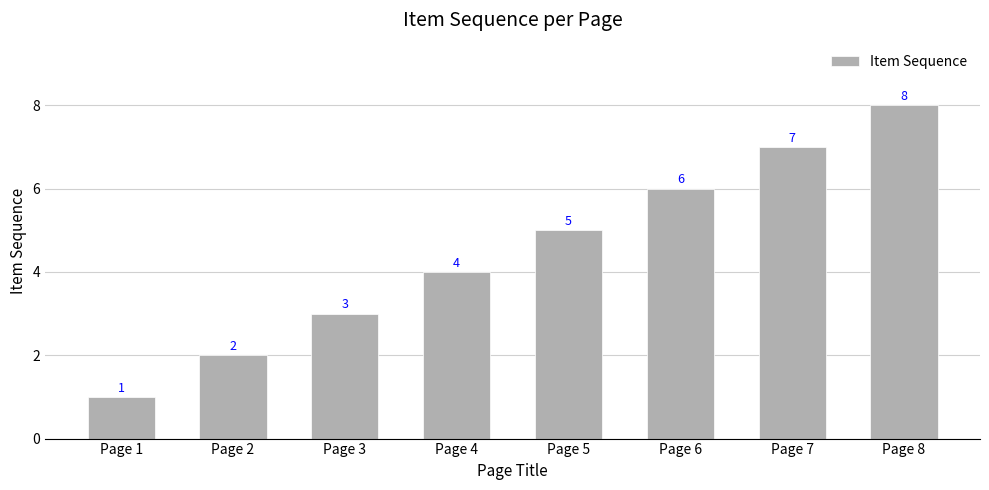

What is the difference between the second highest and second lowest values?

5